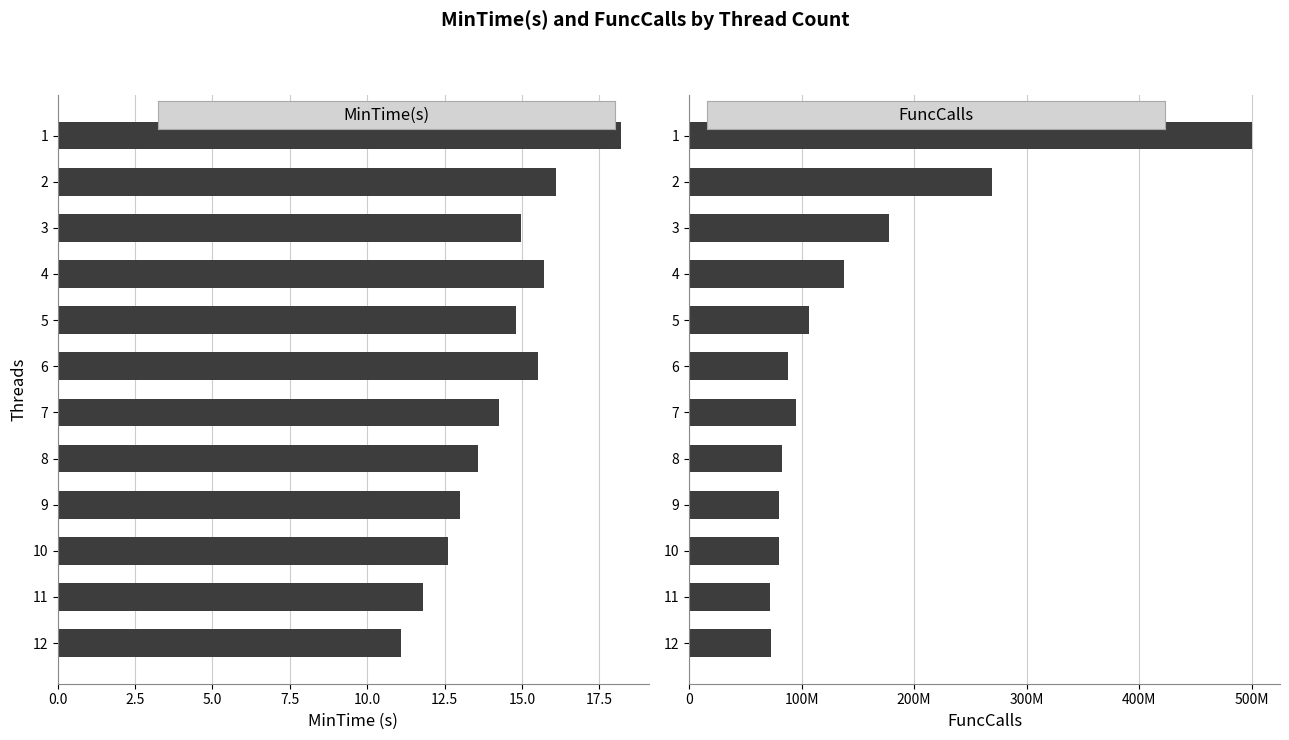

How many bars are there in total?

24